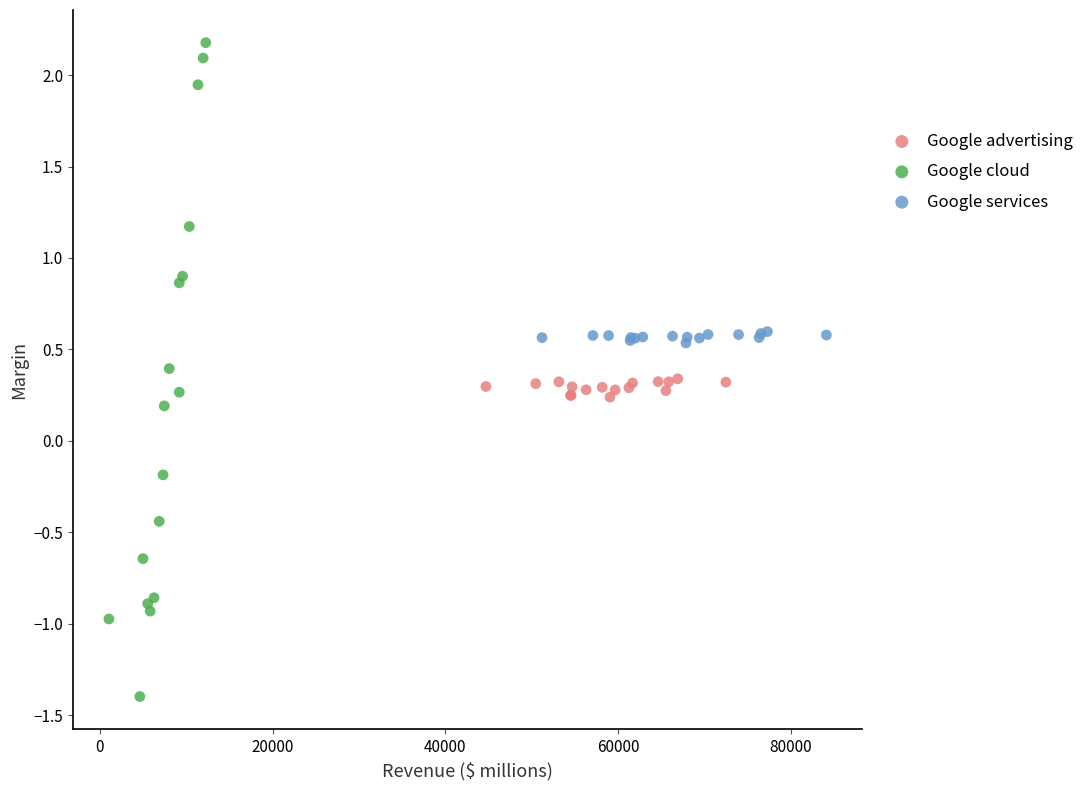

Which series reaches the minimum Y coordinate?

Google cloud